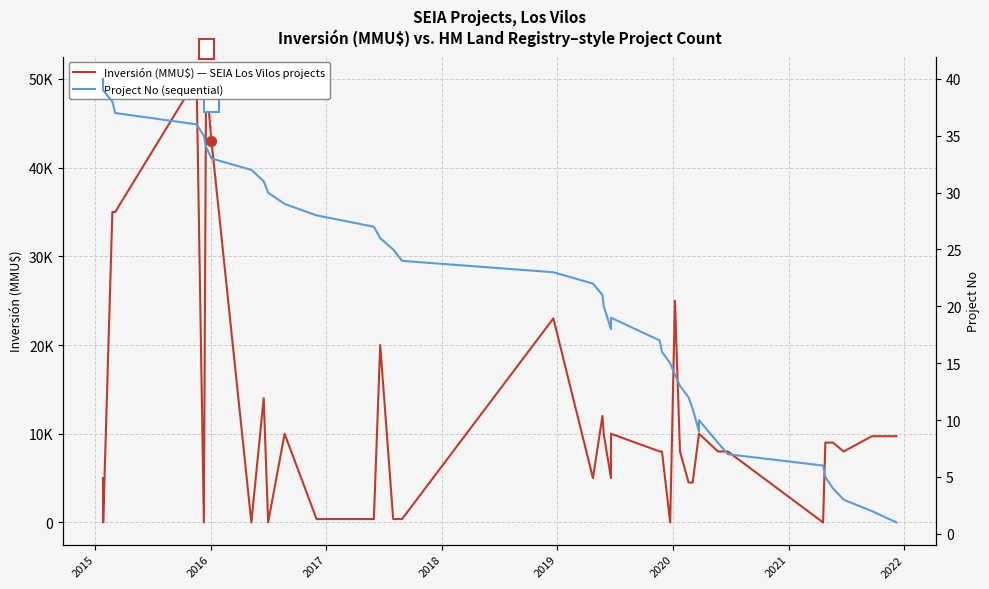

Which series contains the highest Y value?

Inversión (MMU$) — SEIA Los Vilos projects